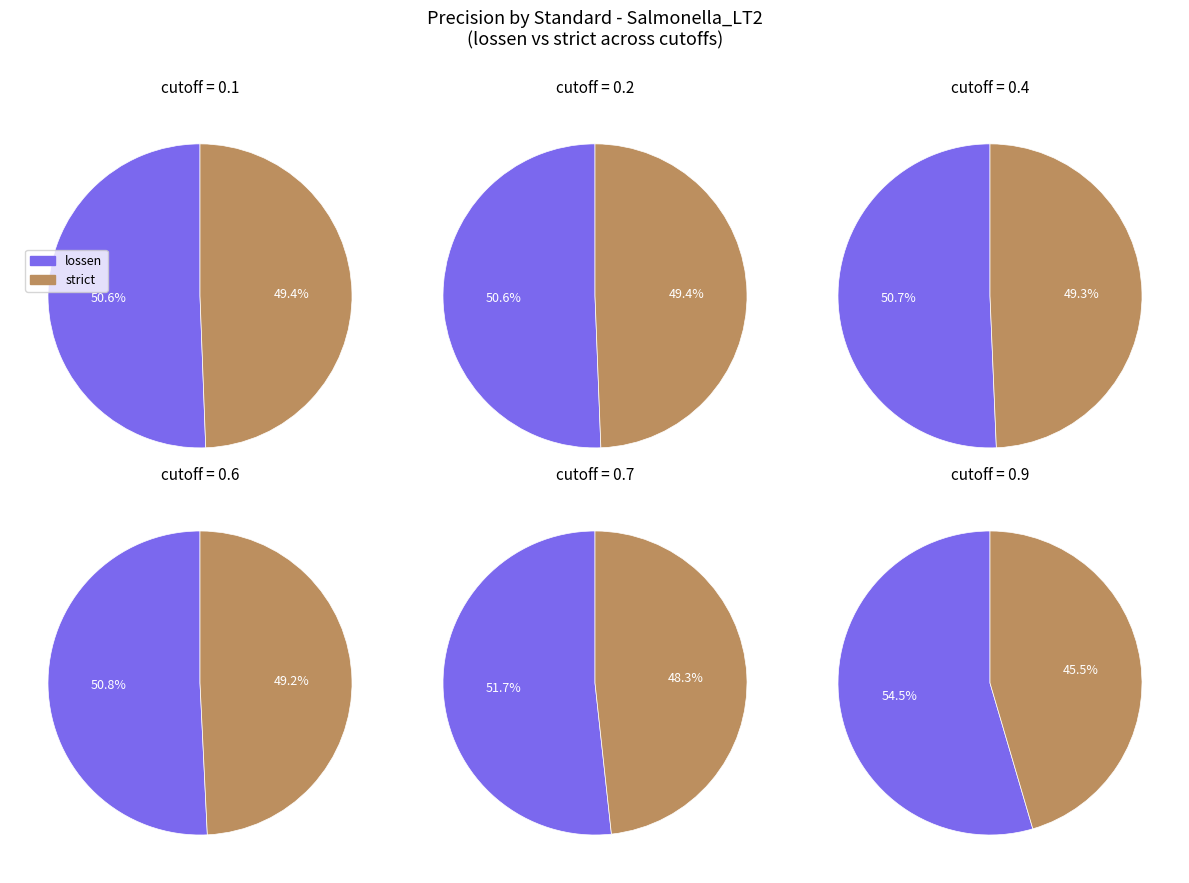

The 6 slice represents 35% of the pie. True or false?

False